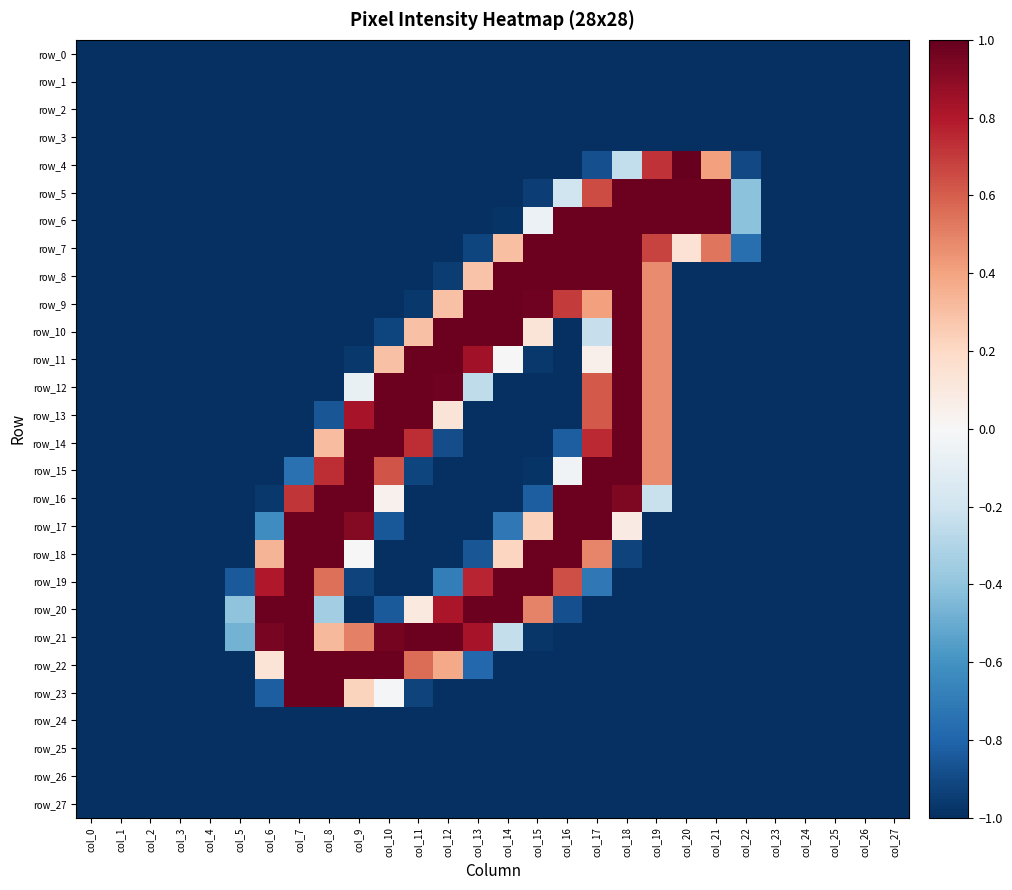

Reading left to right, what are all the values shown in this chart?

row_0: -1.0	-1.0	-1.0	-1.0	-1.0	-1.0	-1.0	-1.0	-1.0	-1.0	-1.0	-1.0	-1.0	-1.0	-1.0	-1.0	-1.0	-1.0	-1.0	-1.0	-1.0	-1.0	-1.0	-1.0	-1.0	-1.0	-1.0	-1.0
row_1: -1.0	-1.0	-1.0	-1.0	-1.0	-1.0	-1.0	-1.0	-1.0	-1.0	-1.0	-1.0	-1.0	-1.0	-1.0	-1.0	-1.0	-1.0	-1.0	-1.0	-1.0	-1.0	-1.0	-1.0	-1.0	-1.0	-1.0	-1.0
row_2: -1.0	-1.0	-1.0	-1.0	-1.0	-1.0	-1.0	-1.0	-1.0	-1.0	-1.0	-1.0	-1.0	-1.0	-1.0	-1.0	-1.0	-1.0	-1.0	-1.0	-1.0	-1.0	-1.0	-1.0	-1.0	-1.0	-1.0	-1.0
row_3: -1.0	-1.0	-1.0	-1.0	-1.0	-1.0	-1.0	-1.0	-1.0	-1.0	-1.0	-1.0	-1.0	-1.0	-1.0	-1.0	-1.0	-1.0	-1.0	-1.0	-1.0	-1.0	-1.0	-1.0	-1.0	-1.0	-1.0	-1.0
row_4: -1.0	-1.0	-1.0	-1.0	-1.0	-1.0	-1.0	-1.0	-1.0	-1.0	-1.0	-1.0	-1.0	-1.0	-1.0	-1.0	-1.0	-0.9	-0.2	0.7	1.0	0.4	-0.9	-1.0	-1.0	-1.0	-1.0	-1.0
row_5: -1.0	-1.0	-1.0	-1.0	-1.0	-1.0	-1.0	-1.0	-1.0	-1.0	-1.0	-1.0	-1.0	-1.0	-1.0	-0.9	-0.2	0.7	1.0	1.0	1.0	1.0	-0.4	-1.0	-1.0	-1.0	-1.0	-1.0
row_6: -1.0	-1.0	-1.0	-1.0	-1.0	-1.0	-1.0	-1.0	-1.0	-1.0	-1.0	-1.0	-1.0	-1.0	-1.0	-0.1	1.0	1.0	1.0	1.0	1.0	1.0	-0.4	-1.0	-1.0	-1.0	-1.0	-1.0
row_7: -1.0	-1.0	-1.0	-1.0	-1.0	-1.0	-1.0	-1.0	-1.0	-1.0	-1.0	-1.0	-1.0	-0.9	0.3	1.0	1.0	1.0	1.0	0.7	0.1	0.5	-0.8	-1.0	-1.0	-1.0	-1.0	-1.0
row_8: -1.0	-1.0	-1.0	-1.0	-1.0	-1.0	-1.0	-1.0	-1.0	-1.0	-1.0	-1.0	-1.0	0.3	1.0	1.0	1.0	1.0	1.0	0.5	-1.0	-1.0	-1.0	-1.0	-1.0	-1.0	-1.0	-1.0
row_9: -1.0	-1.0	-1.0	-1.0	-1.0	-1.0	-1.0	-1.0	-1.0	-1.0	-1.0	-1.0	0.3	1.0	1.0	1.0	0.7	0.4	1.0	0.5	-1.0	-1.0	-1.0	-1.0	-1.0	-1.0	-1.0	-1.0
row_10: -1.0	-1.0	-1.0	-1.0	-1.0	-1.0	-1.0	-1.0	-1.0	-1.0	-0.9	0.3	1.0	1.0	1.0	0.1	-1.0	-0.2	1.0	0.5	-1.0	-1.0	-1.0	-1.0	-1.0	-1.0	-1.0	-1.0
row_11: -1.0	-1.0	-1.0	-1.0	-1.0	-1.0	-1.0	-1.0	-1.0	-1.0	0.3	1.0	1.0	0.8	0.0	-1.0	-1.0	0.1	1.0	0.5	-1.0	-1.0	-1.0	-1.0	-1.0	-1.0	-1.0	-1.0
row_12: -1.0	-1.0	-1.0	-1.0	-1.0	-1.0	-1.0	-1.0	-1.0	-0.1	1.0	1.0	1.0	-0.3	-1.0	-1.0	-1.0	0.6	1.0	0.5	-1.0	-1.0	-1.0	-1.0	-1.0	-1.0	-1.0	-1.0
row_13: -1.0	-1.0	-1.0	-1.0	-1.0	-1.0	-1.0	-1.0	-0.9	0.8	1.0	1.0	0.1	-1.0	-1.0	-1.0	-1.0	0.6	1.0	0.5	-1.0	-1.0	-1.0	-1.0	-1.0	-1.0	-1.0	-1.0
row_14: -1.0	-1.0	-1.0	-1.0	-1.0	-1.0	-1.0	-1.0	0.3	1.0	1.0	0.7	-0.9	-1.0	-1.0	-1.0	-0.8	0.7	1.0	0.5	-1.0	-1.0	-1.0	-1.0	-1.0	-1.0	-1.0	-1.0
row_15: -1.0	-1.0	-1.0	-1.0	-1.0	-1.0	-1.0	-0.7	0.7	1.0	0.6	-0.9	-1.0	-1.0	-1.0	-1.0	-0.0	1.0	1.0	0.5	-1.0	-1.0	-1.0	-1.0	-1.0	-1.0	-1.0	-1.0
row_16: -1.0	-1.0	-1.0	-1.0	-1.0	-1.0	-1.0	0.7	1.0	1.0	0.0	-1.0	-1.0	-1.0	-1.0	-0.8	1.0	1.0	0.9	-0.2	-1.0	-1.0	-1.0	-1.0	-1.0	-1.0	-1.0	-1.0
row_17: -1.0	-1.0	-1.0	-1.0	-1.0	-1.0	-0.6	1.0	1.0	0.9	-0.9	-1.0	-1.0	-1.0	-0.7	0.2	1.0	1.0	0.1	-1.0	-1.0	-1.0	-1.0	-1.0	-1.0	-1.0	-1.0	-1.0
row_18: -1.0	-1.0	-1.0	-1.0	-1.0	-1.0	0.3	1.0	1.0	0.0	-1.0	-1.0	-1.0	-0.9	0.2	1.0	1.0	0.5	-0.9	-1.0	-1.0	-1.0	-1.0	-1.0	-1.0	-1.0	-1.0	-1.0
row_19: -1.0	-1.0	-1.0	-1.0	-1.0	-0.8	0.8	1.0	0.6	-0.9	-1.0	-1.0	-0.7	0.8	1.0	1.0	0.6	-0.7	-1.0	-1.0	-1.0	-1.0	-1.0	-1.0	-1.0	-1.0	-1.0	-1.0
row_20: -1.0	-1.0	-1.0	-1.0	-1.0	-0.4	1.0	1.0	-0.3	-1.0	-0.8	0.1	0.8	1.0	1.0	0.5	-0.9	-1.0	-1.0	-1.0	-1.0	-1.0	-1.0	-1.0	-1.0	-1.0	-1.0	-1.0
row_21: -1.0	-1.0	-1.0	-1.0	-1.0	-0.5	1.0	1.0	0.3	0.5	1.0	1.0	1.0	0.8	-0.2	-1.0	-1.0	-1.0	-1.0	-1.0	-1.0	-1.0	-1.0	-1.0	-1.0	-1.0	-1.0	-1.0
row_22: -1.0	-1.0	-1.0	-1.0	-1.0	-1.0	0.1	1.0	1.0	1.0	1.0	0.6	0.4	-0.8	-1.0	-1.0	-1.0	-1.0	-1.0	-1.0	-1.0	-1.0	-1.0	-1.0	-1.0	-1.0	-1.0	-1.0
row_23: -1.0	-1.0	-1.0	-1.0	-1.0	-1.0	-0.8	1.0	1.0	0.2	-0.0	-0.9	-1.0	-1.0	-1.0	-1.0	-1.0	-1.0	-1.0	-1.0	-1.0	-1.0	-1.0	-1.0	-1.0	-1.0	-1.0	-1.0
row_24: -1.0	-1.0	-1.0	-1.0	-1.0	-1.0	-1.0	-1.0	-1.0	-1.0	-1.0	-1.0	-1.0	-1.0	-1.0	-1.0	-1.0	-1.0	-1.0	-1.0	-1.0	-1.0	-1.0	-1.0	-1.0	-1.0	-1.0	-1.0
row_25: -1.0	-1.0	-1.0	-1.0	-1.0	-1.0	-1.0	-1.0	-1.0	-1.0	-1.0	-1.0	-1.0	-1.0	-1.0	-1.0	-1.0	-1.0	-1.0	-1.0	-1.0	-1.0	-1.0	-1.0	-1.0	-1.0	-1.0	-1.0
row_26: -1.0	-1.0	-1.0	-1.0	-1.0	-1.0	-1.0	-1.0	-1.0	-1.0	-1.0	-1.0	-1.0	-1.0	-1.0	-1.0	-1.0	-1.0	-1.0	-1.0	-1.0	-1.0	-1.0	-1.0	-1.0	-1.0	-1.0	-1.0
row_27: -1.0	-1.0	-1.0	-1.0	-1.0	-1.0	-1.0	-1.0	-1.0	-1.0	-1.0	-1.0	-1.0	-1.0	-1.0	-1.0	-1.0	-1.0	-1.0	-1.0	-1.0	-1.0	-1.0	-1.0	-1.0	-1.0	-1.0	-1.0